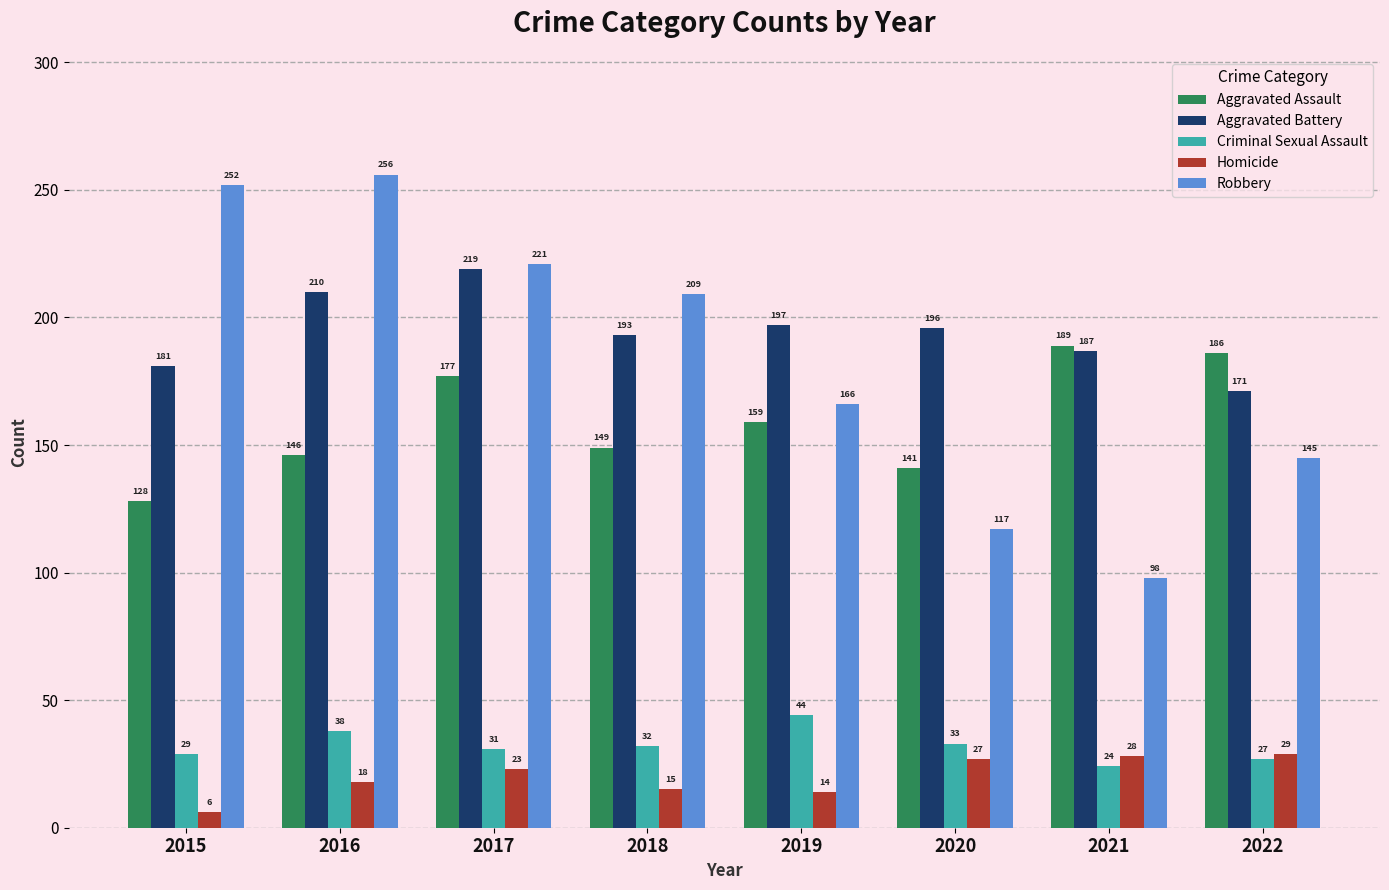

How many values in the Criminal Sexual Assault series are below 32?

4